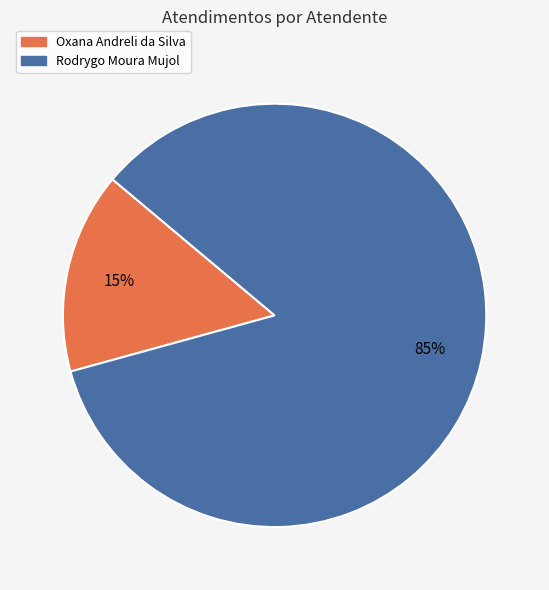

Which has a higher value, Rodrygo Moura Mujol or Oxana Andreli da Silva?

Rodrygo Moura Mujol